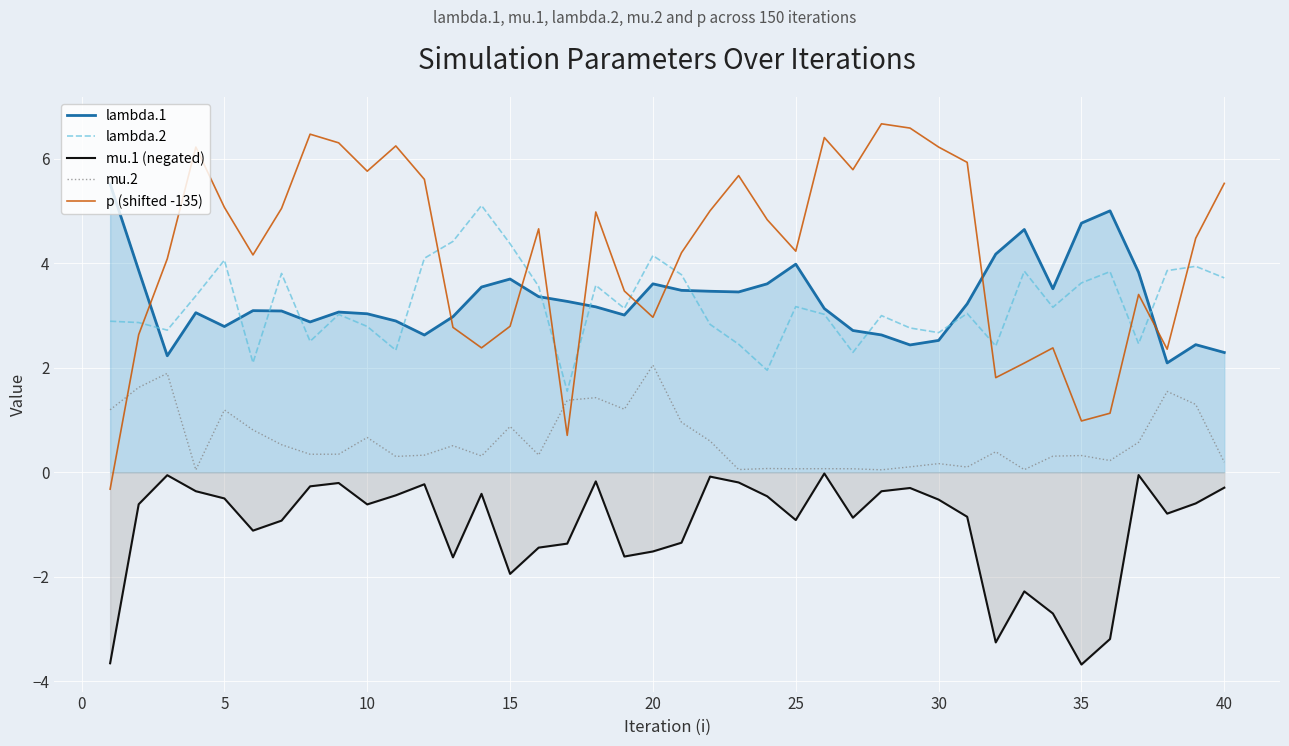

What is the value of the lambda.2 point at the 13th from the left?

4.4